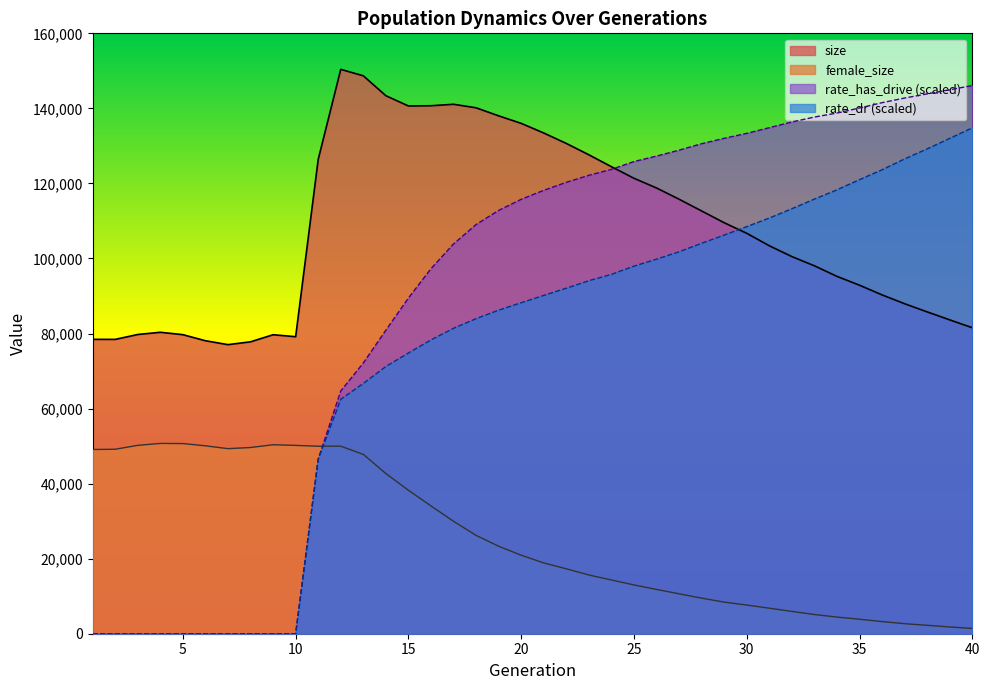

Rank the categories by rate_dr value from lowest to highest.

1, 2, 3, 4, 5, 6, 7, 8, 9, 10, 11, 12, 13, 14, 15, 16, 17, 18, 19, 20, 21, 22, 23, 24, 25, 26, 27, 28, 29, 30, 31, 32, 33, 34, 35, 36, 37, 38, 39, 40